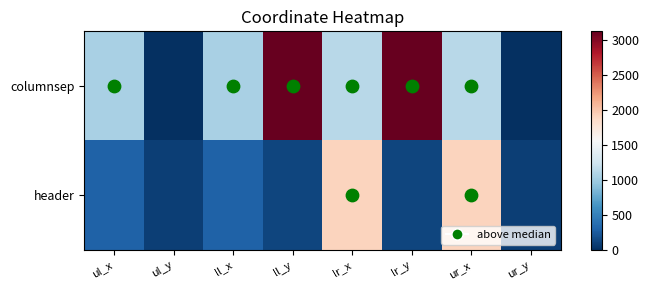

At which category does the chart reach its peak across all series?

ll_y